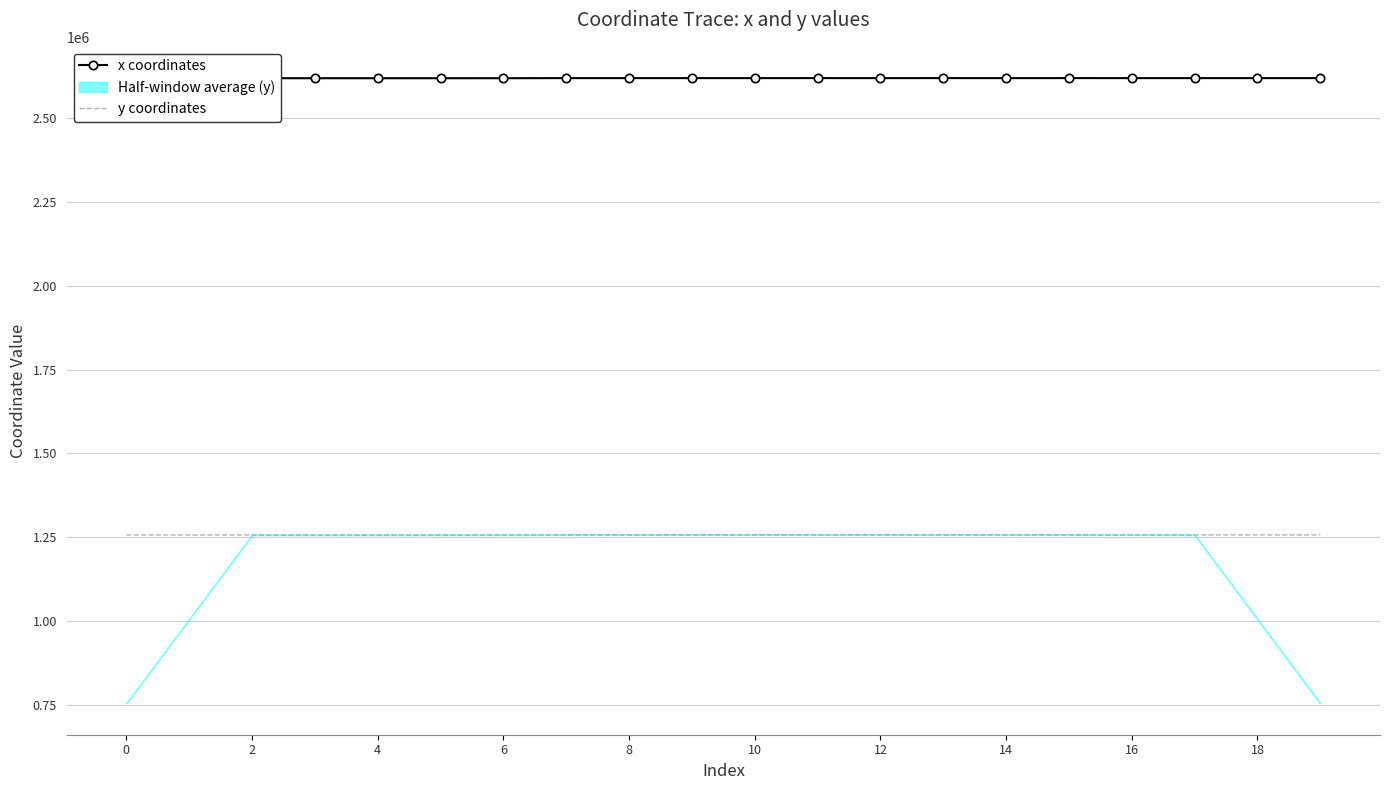

Which category has the highest value across all series?

15